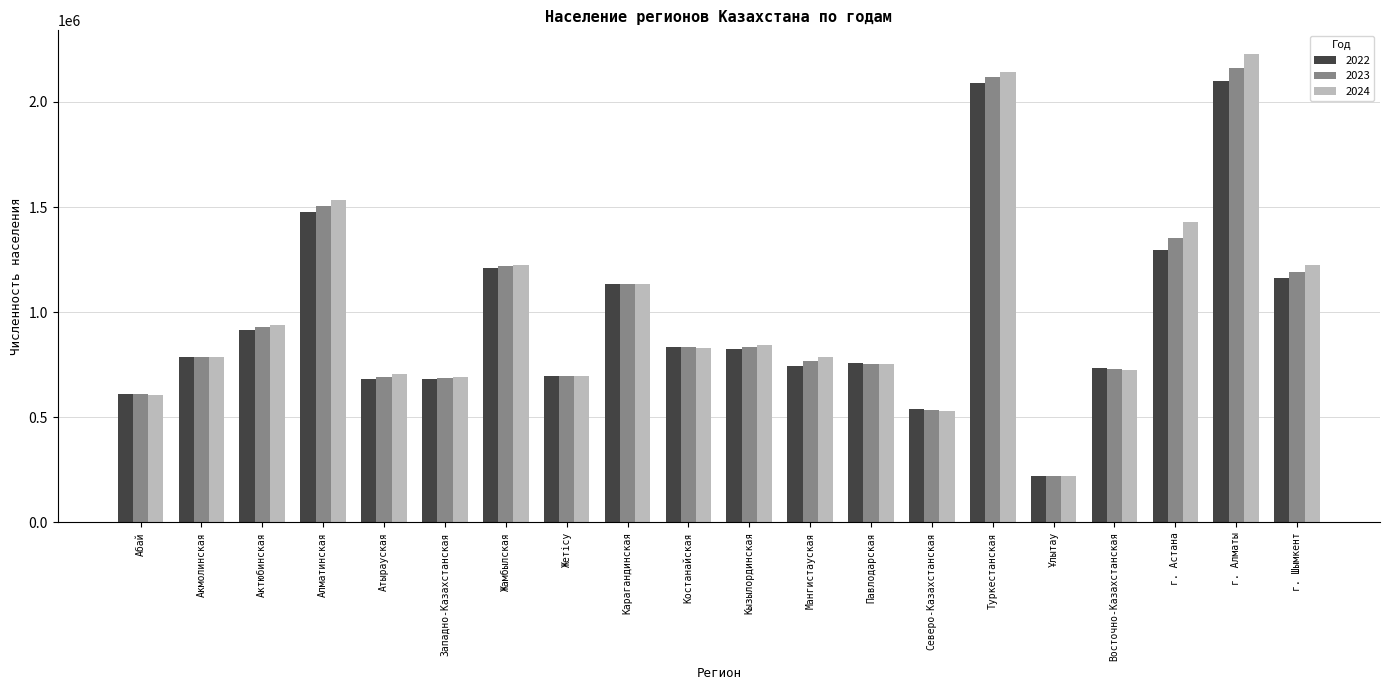

What position from the right is Жетісу?

13